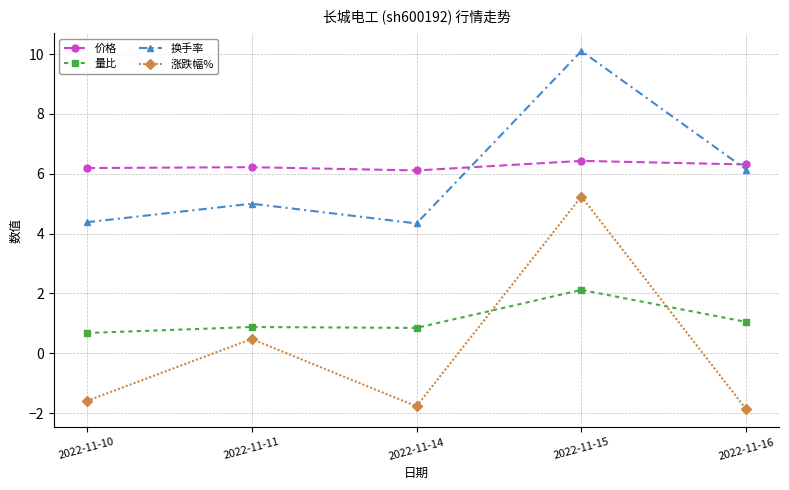

What is the minimum value shown in the chart?

-1.9